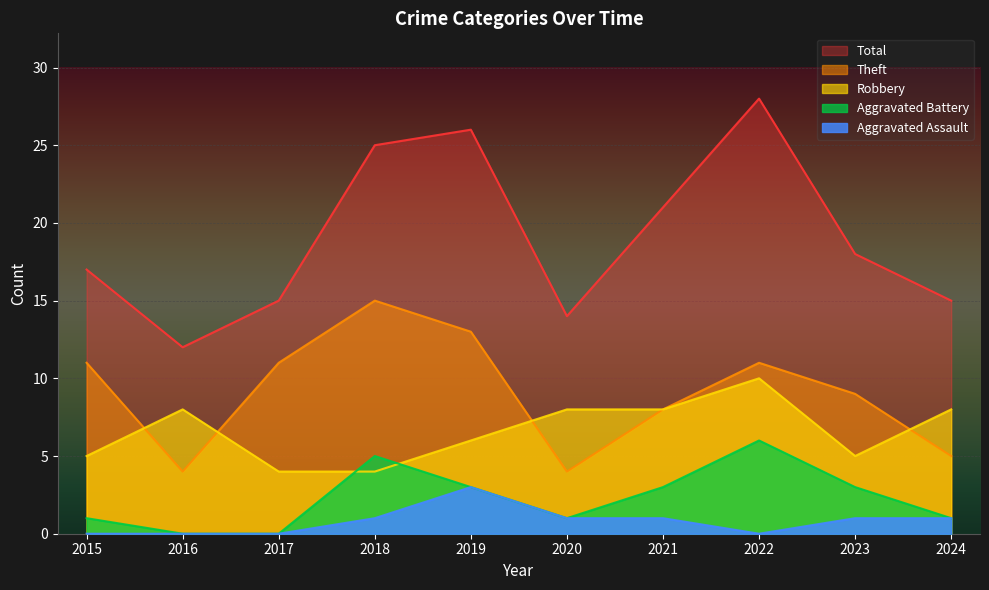

Rank the categories by Aggravated Battery value from lowest to highest.

2016, 2017, 2015, 2020, 2024, 2019, 2021, 2023, 2018, 2022